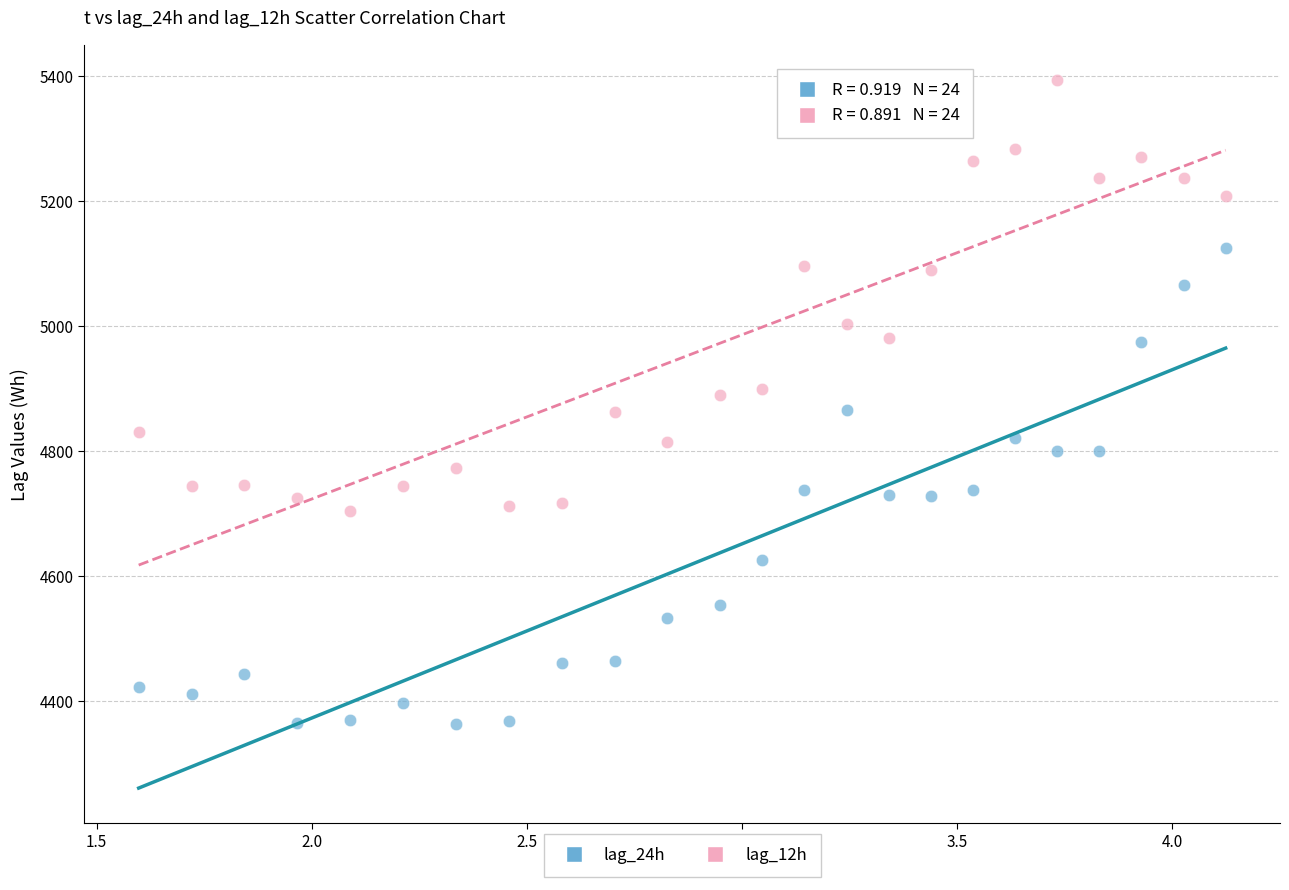

Which series reaches the minimum Y coordinate?

lag_24h